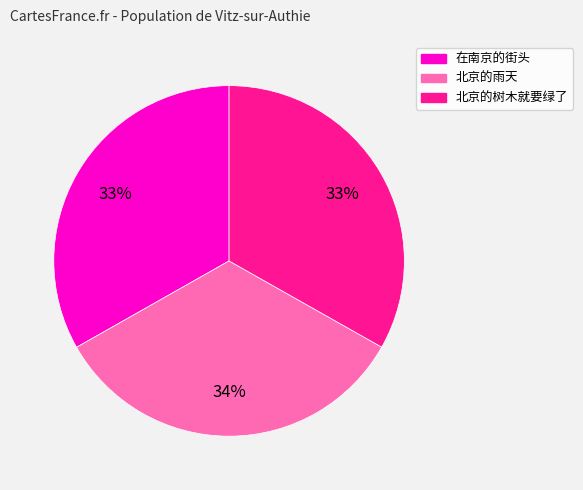

To the nearest percent, what percentage of the pie is 在南京的街头?

33%